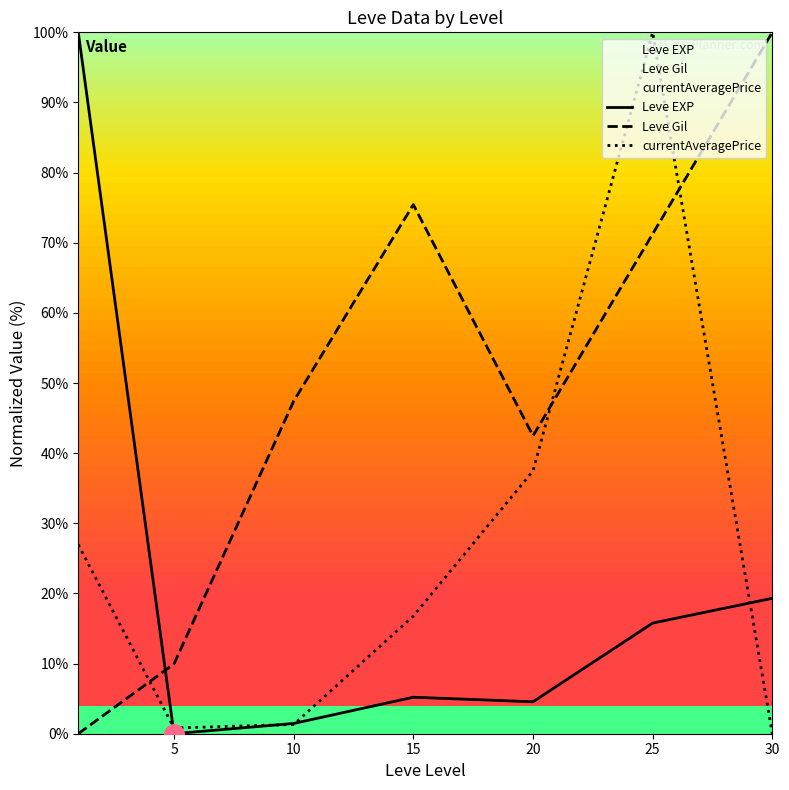

How many intersections are there between Leve Gil and currentAveragePrice?

3